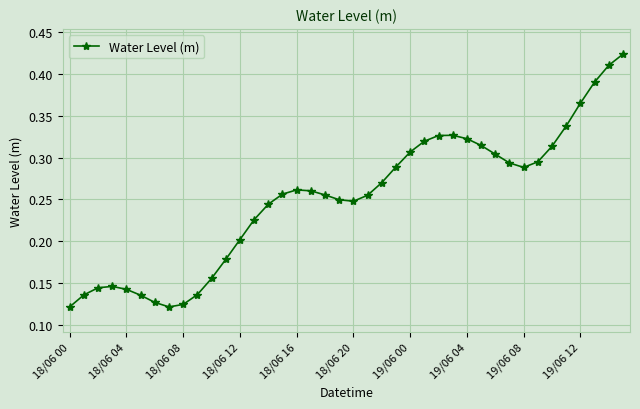

What is the sum of all values?

10.0